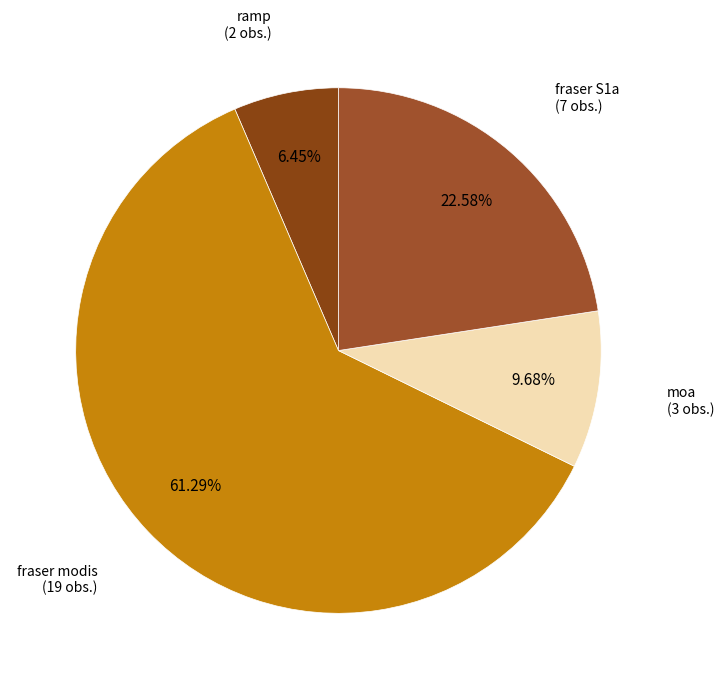

Count the number of slices in the pie.

4